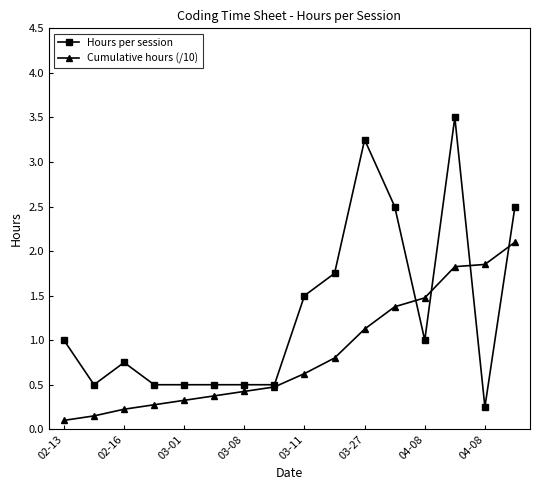

Rank the series by their average value, from highest to lowest.

Hours per session, Cumulative hours (/10)